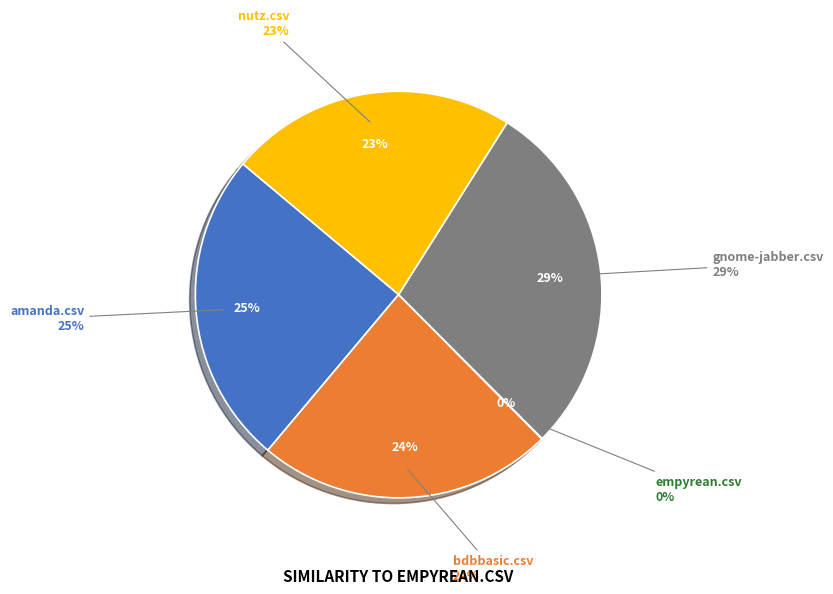

To the nearest percent, what is the difference between the amanda.csv and gnome-jabber.csv slice percentages?

4%